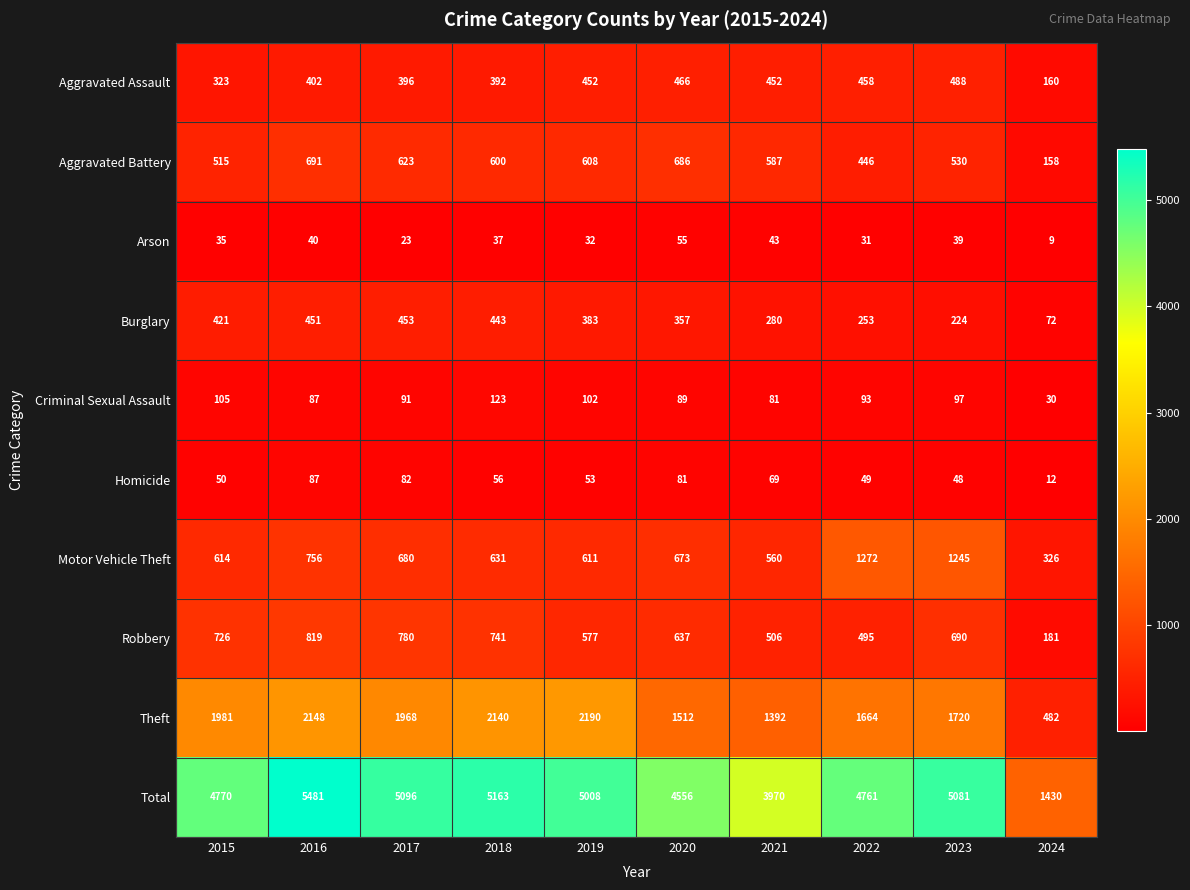

Is it true that Motor Vehicle Theft equals 614 at 2015?

True